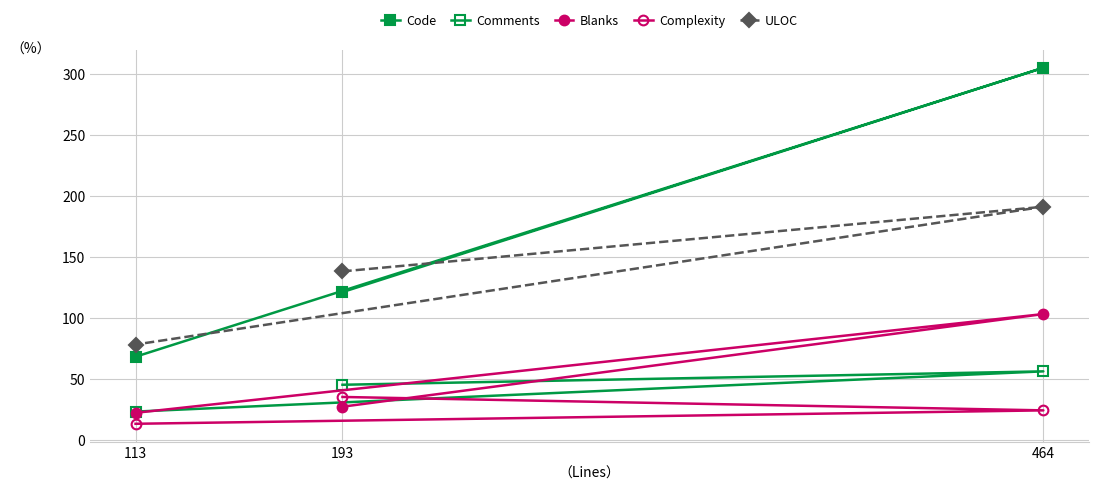

Which has a higher value, 464 or 113?

464